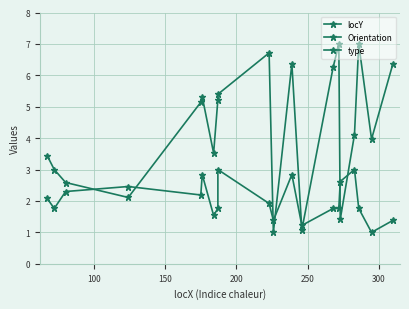

True or false: Orientation has more than 1 points higher than both neighbors.

True